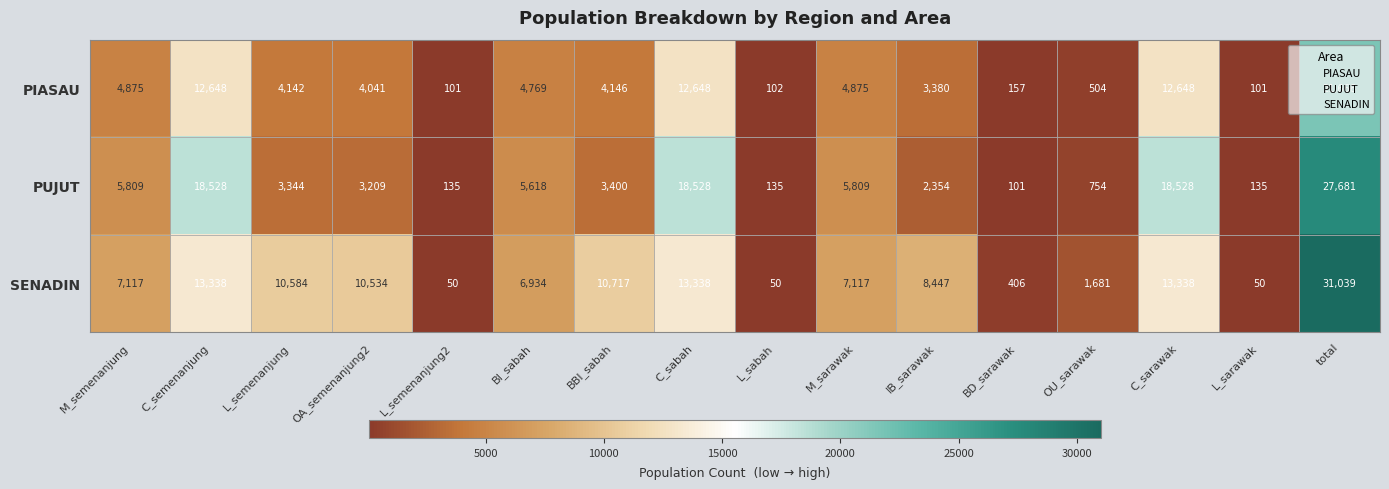

How many data points does each series have?

16